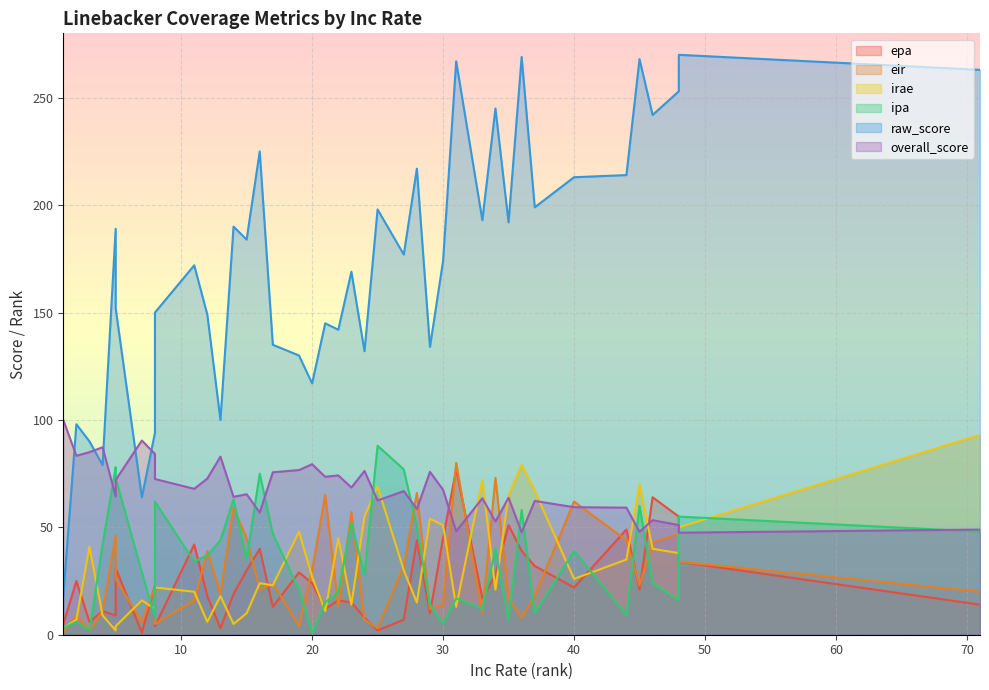

What is the sum of all irae values?

1310.0